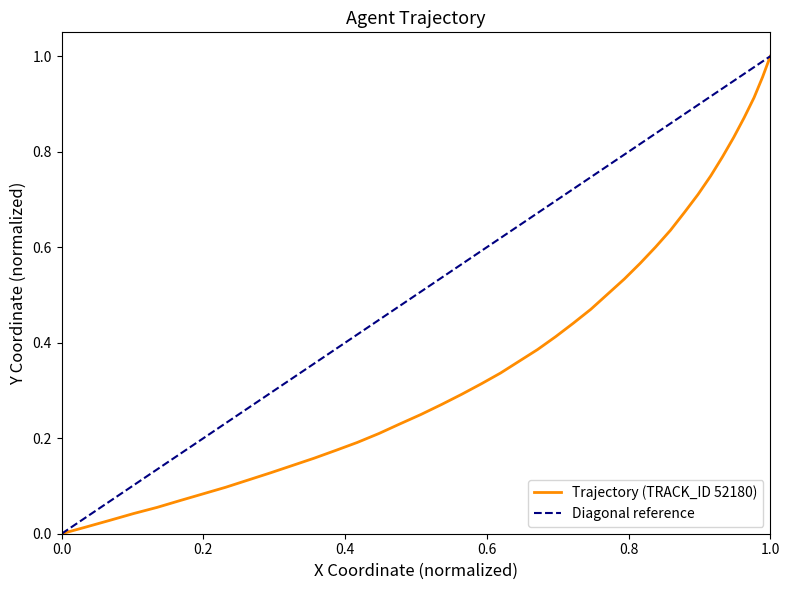

Reading left to right, what are all the values shown in this chart?

0.0	0.0	0.0	0.0	0.1	0.1	0.1	0.1	0.1	0.1	0.1	0.2	0.2	0.2	0.2	0.2	0.2	0.3	0.3	0.3	0.3	0.4	0.4	0.4	0.4	0.5	0.5	0.5	0.6	0.6	0.6	0.7	0.7	0.7	0.8	0.8	0.9	0.9	1.0	1.0